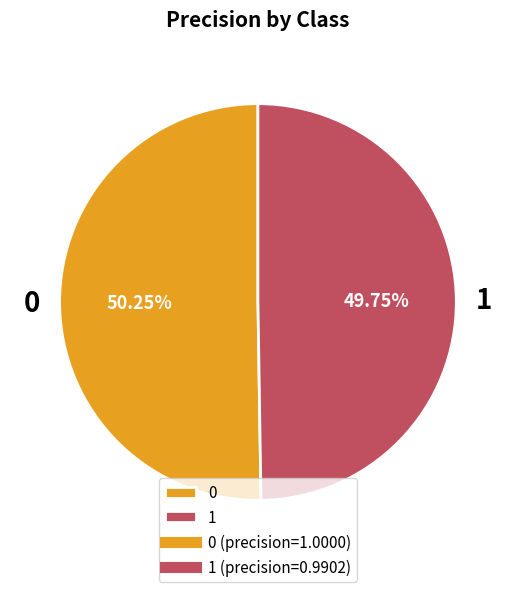

What is the total percentage of 1 and 0?

100.0%